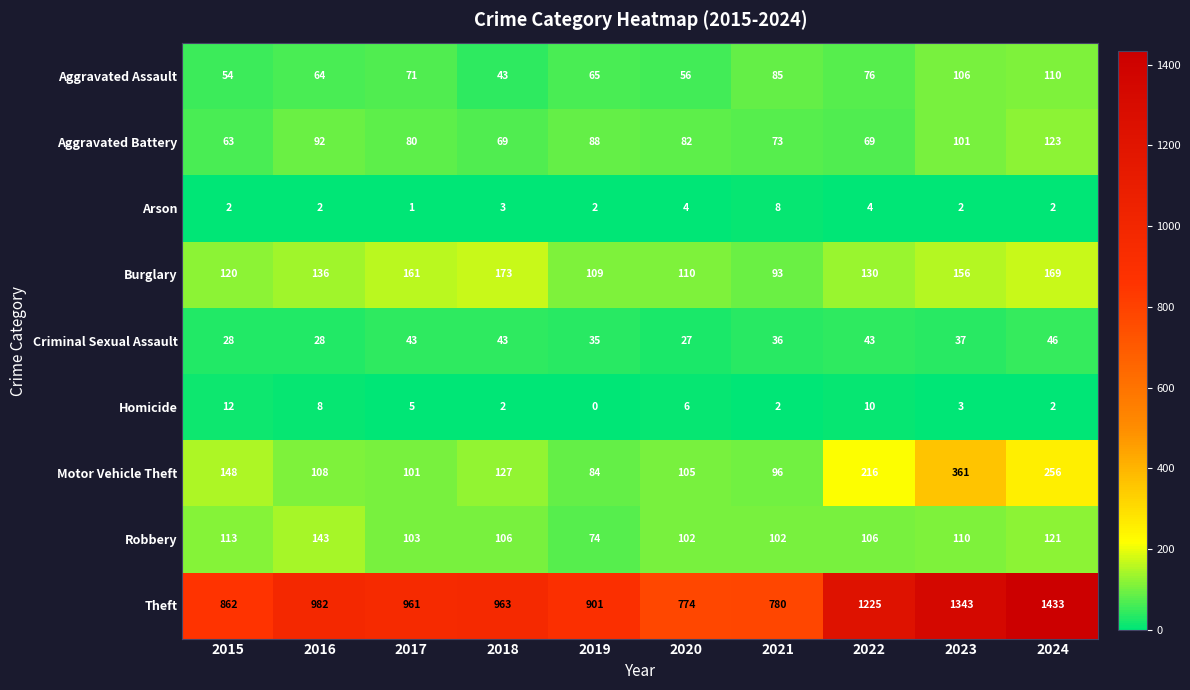

What is the total value across all series at 2022?

1879